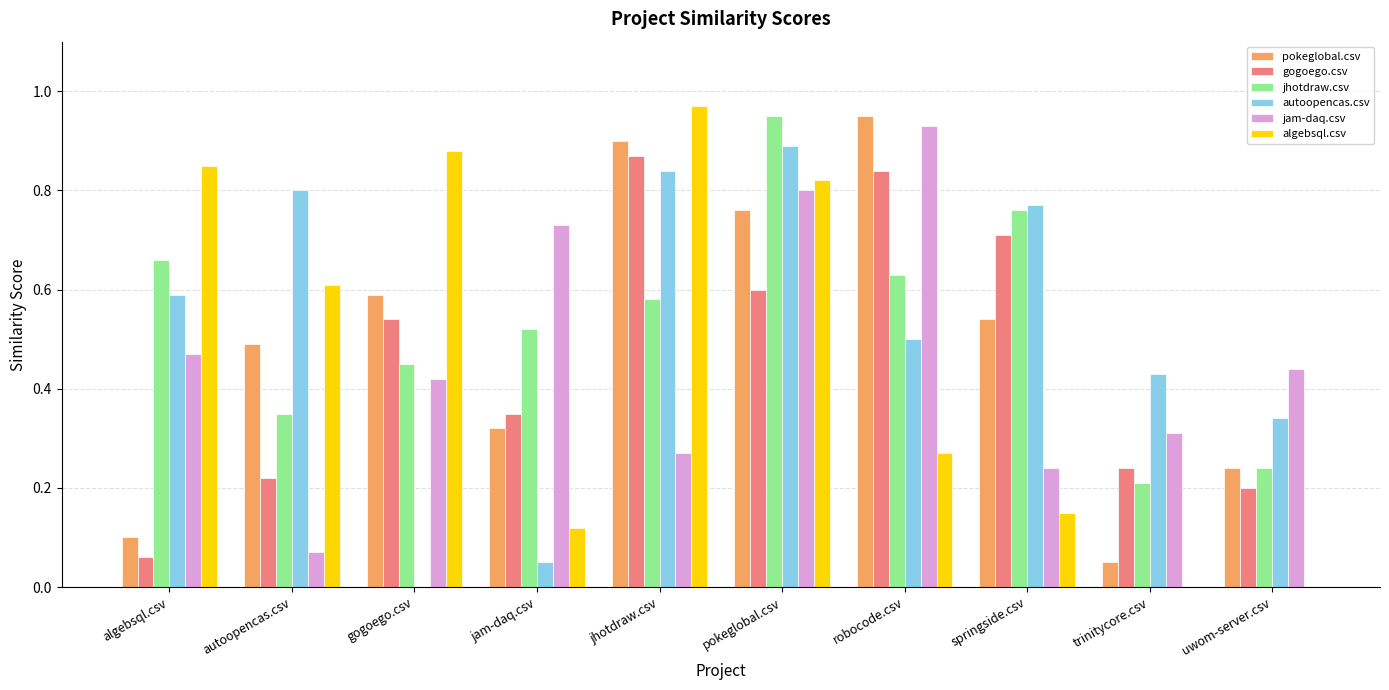

What are all the series names shown in the legend?

pokeglobal.csv, gogoego.csv, jhotdraw.csv, autoopencas.csv, jam-daq.csv, algebsql.csv